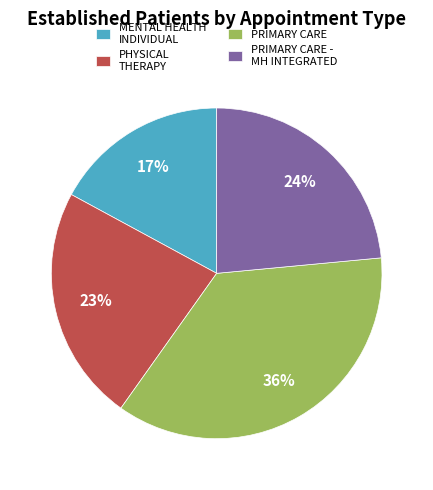

What percentage is the PHYSICAL THERAPY slice, to the nearest percent?

23%